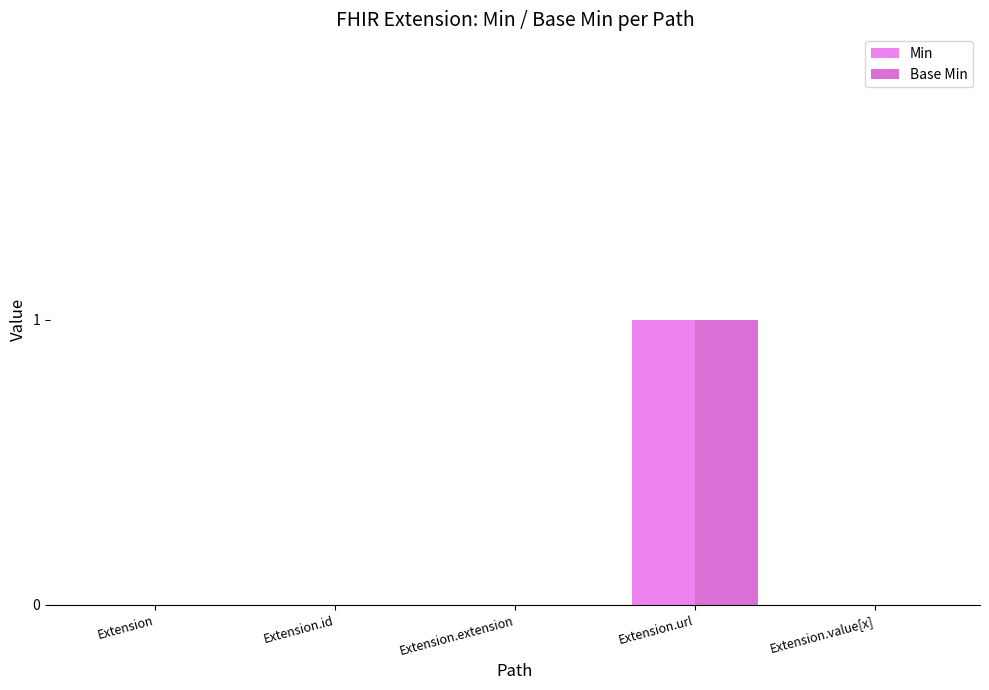

How many distinct data groups are displayed?

2